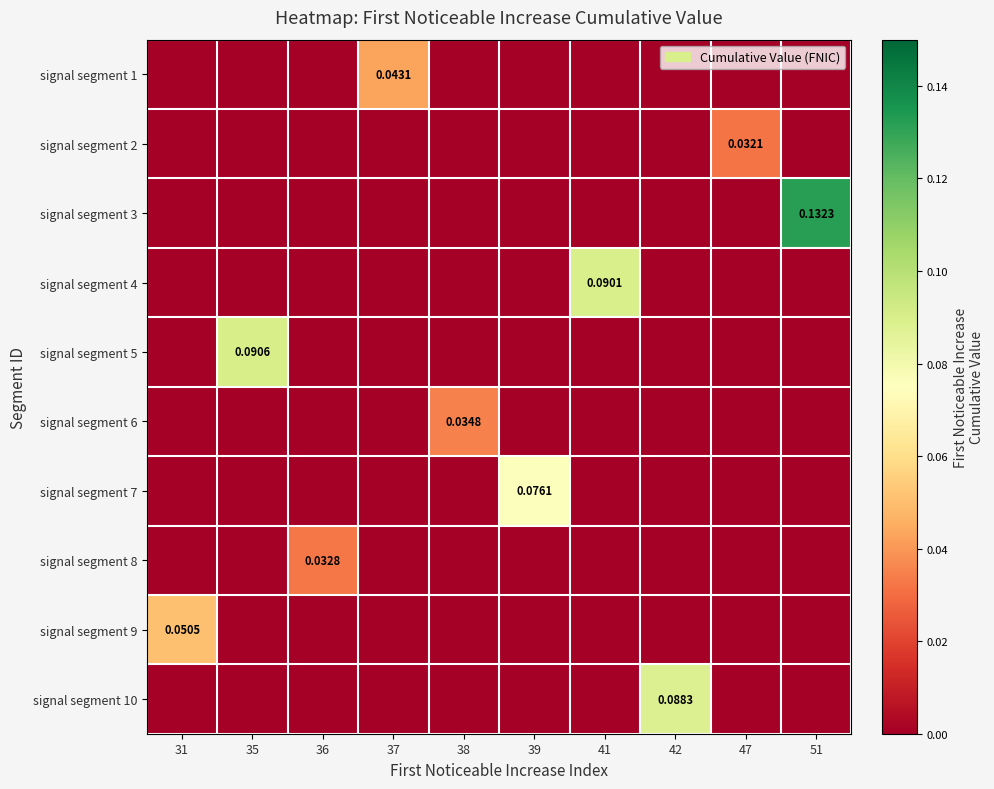

What is the spread (max minus min) of values at 42?

0.1